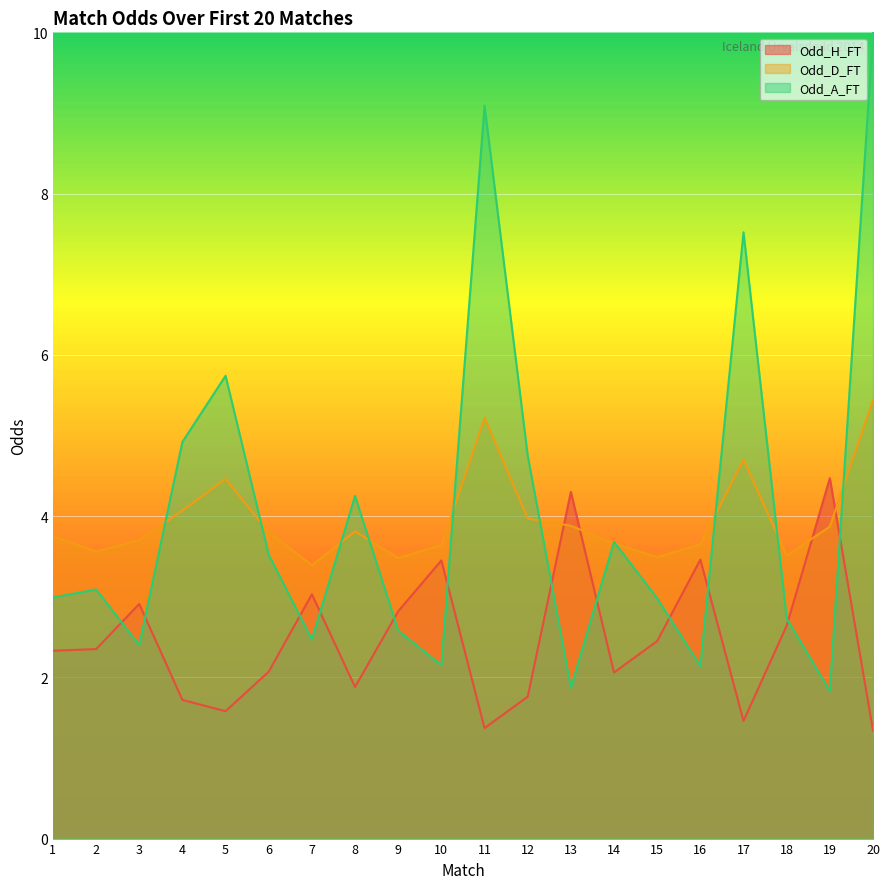

What is the average value of the Odd_H_FT series?

2.5